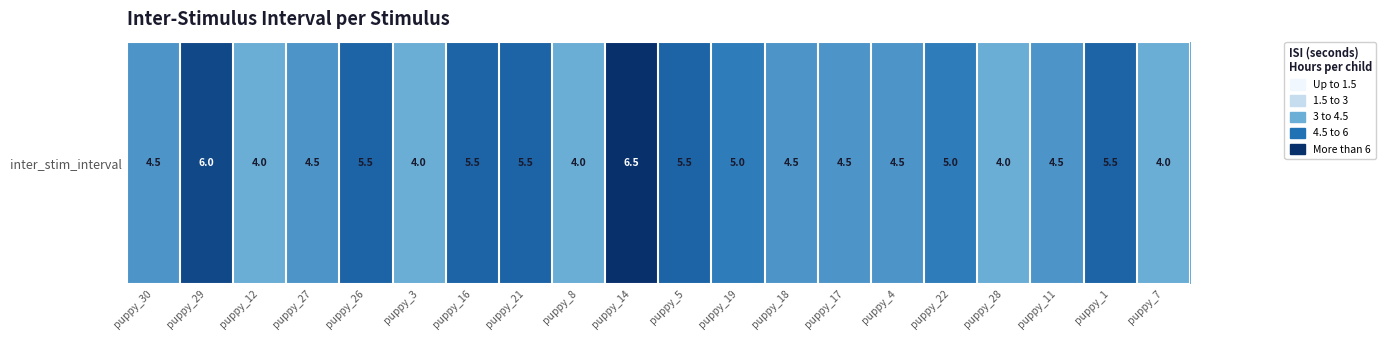

Count the number of data series in this chart.

1